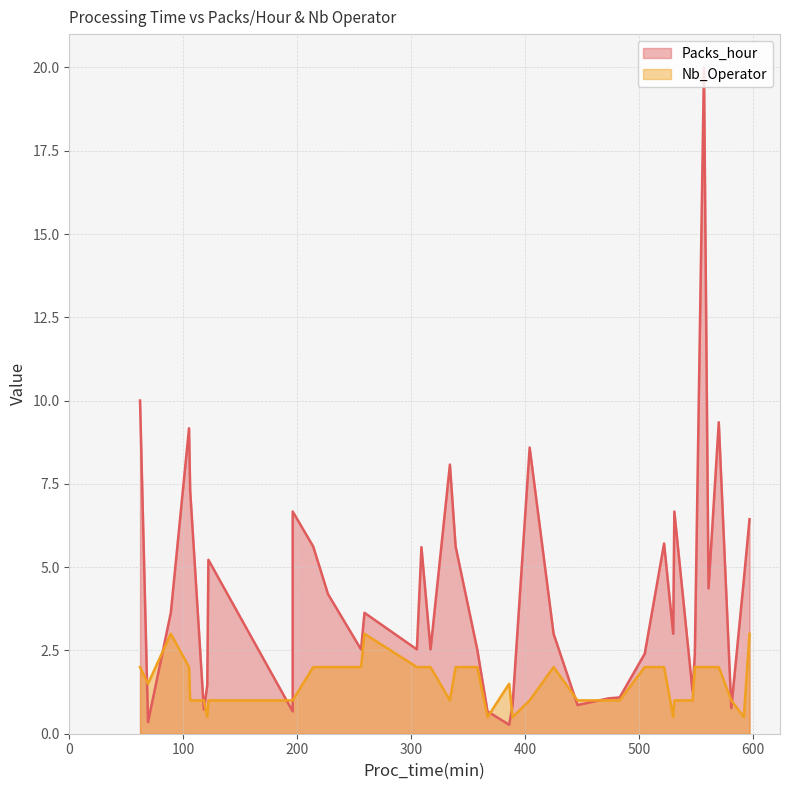

Which series has the largest total across all categories?

Packs_hour